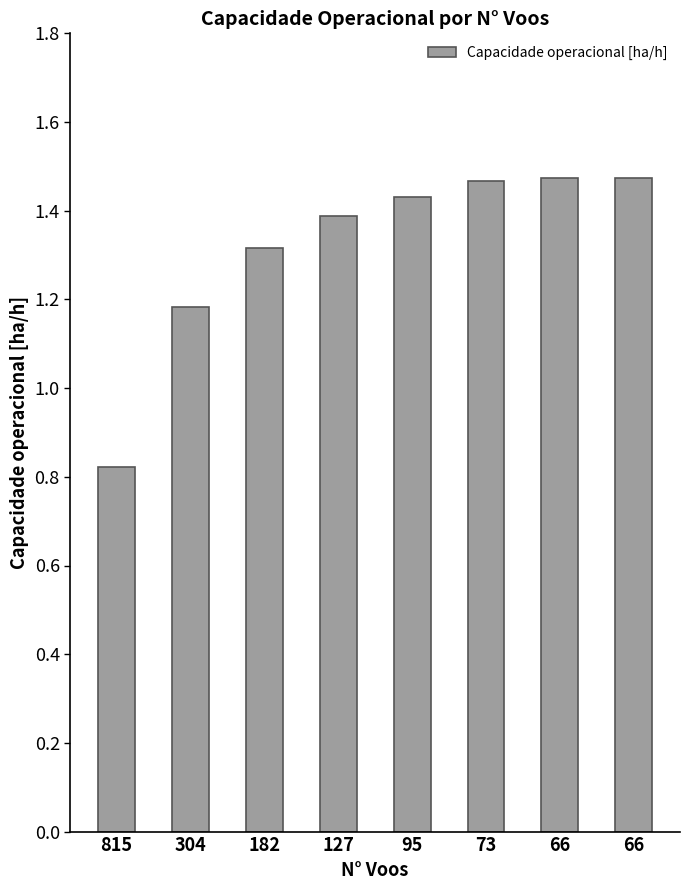

Does the chart contain any negative values?

No